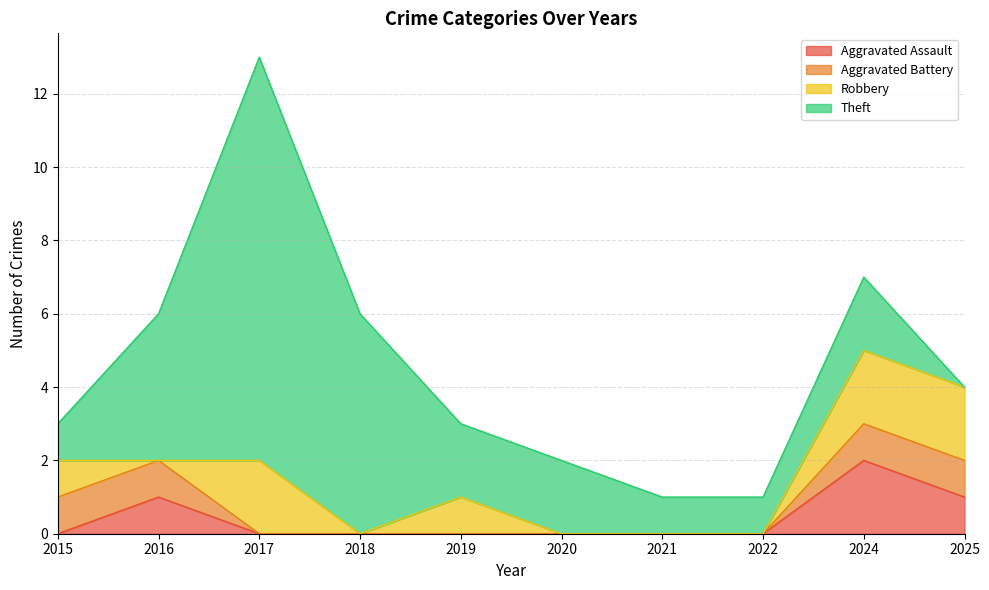

How many lines are shown in the chart?

4